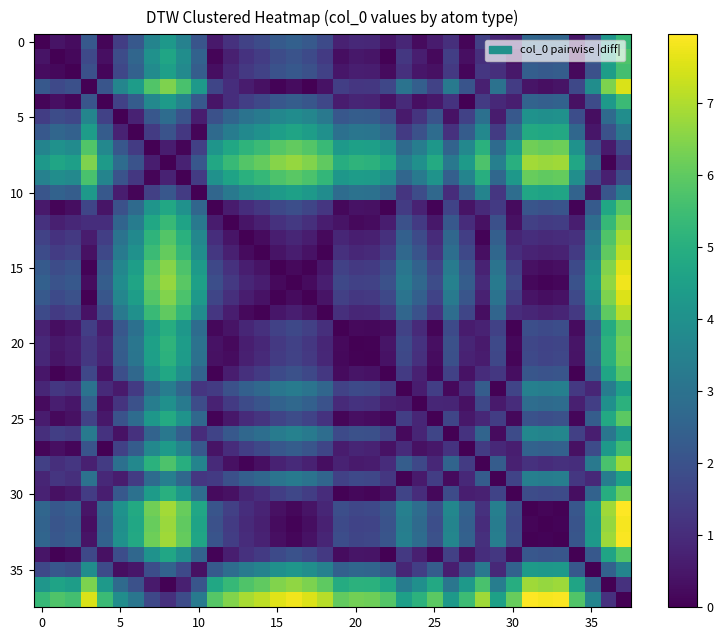

At which category is the sum across all series the highest?

37